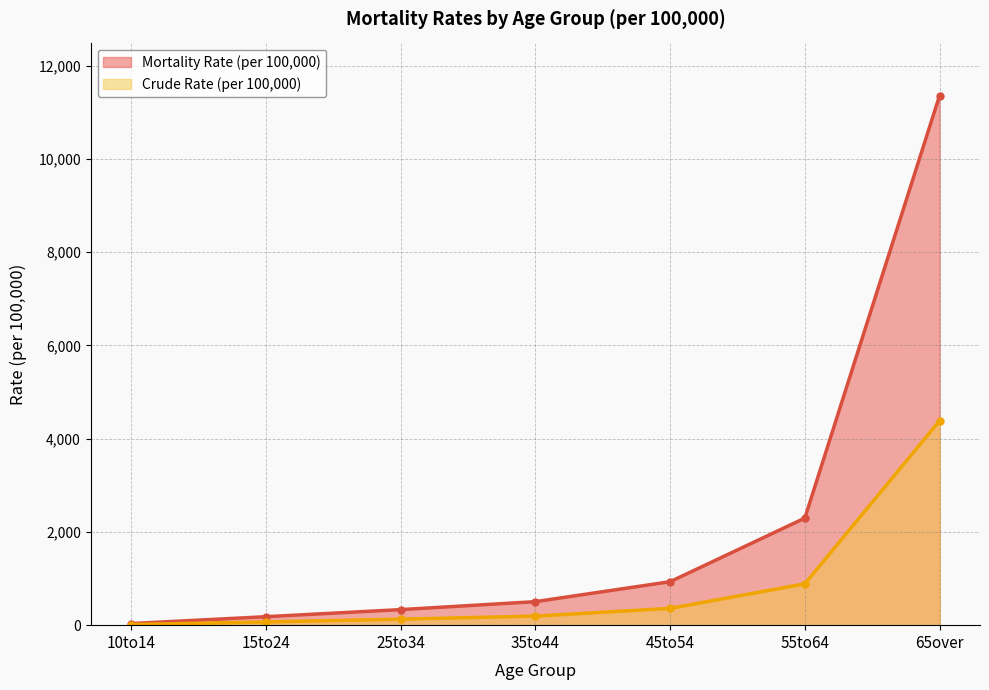

What is the total value across all series at 35to44?

699.0